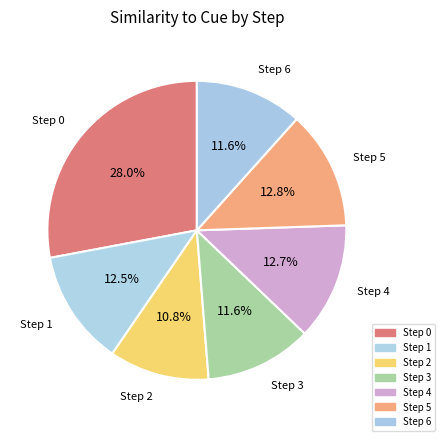

Is it true that Step 1 is 6% of the pie?

False